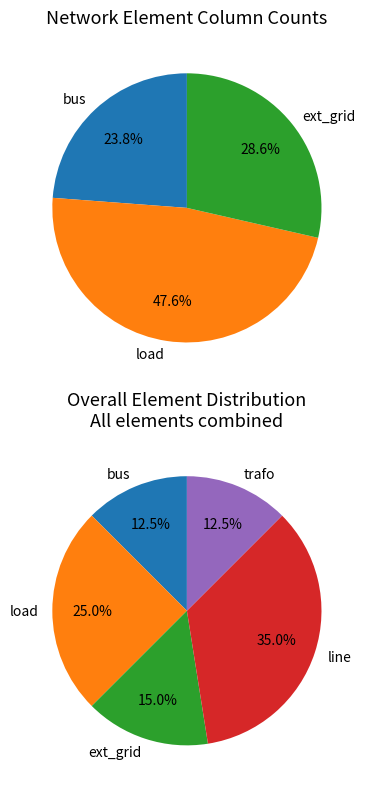

True or false: line accounts for 35% of the total.

True